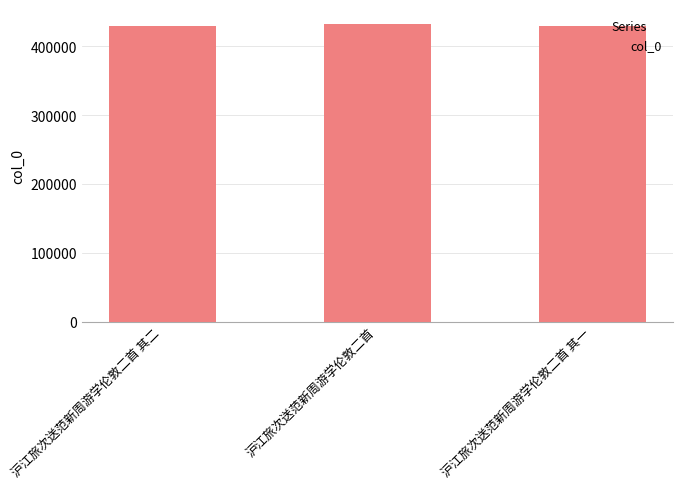

Count the number of categories in the chart.

3